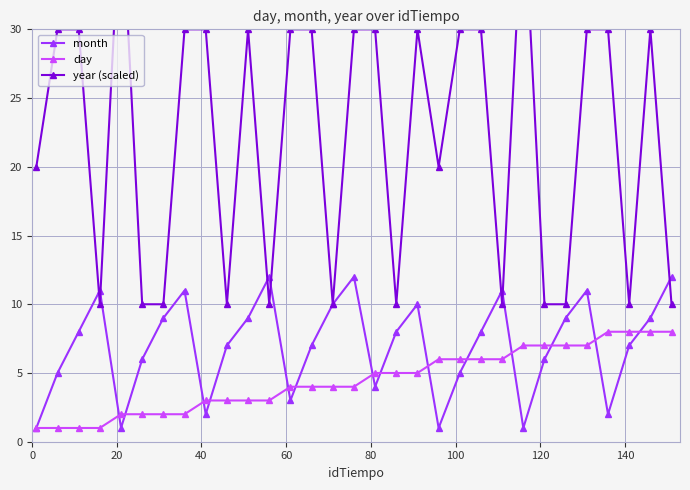

What is the highest value of the day series?

8